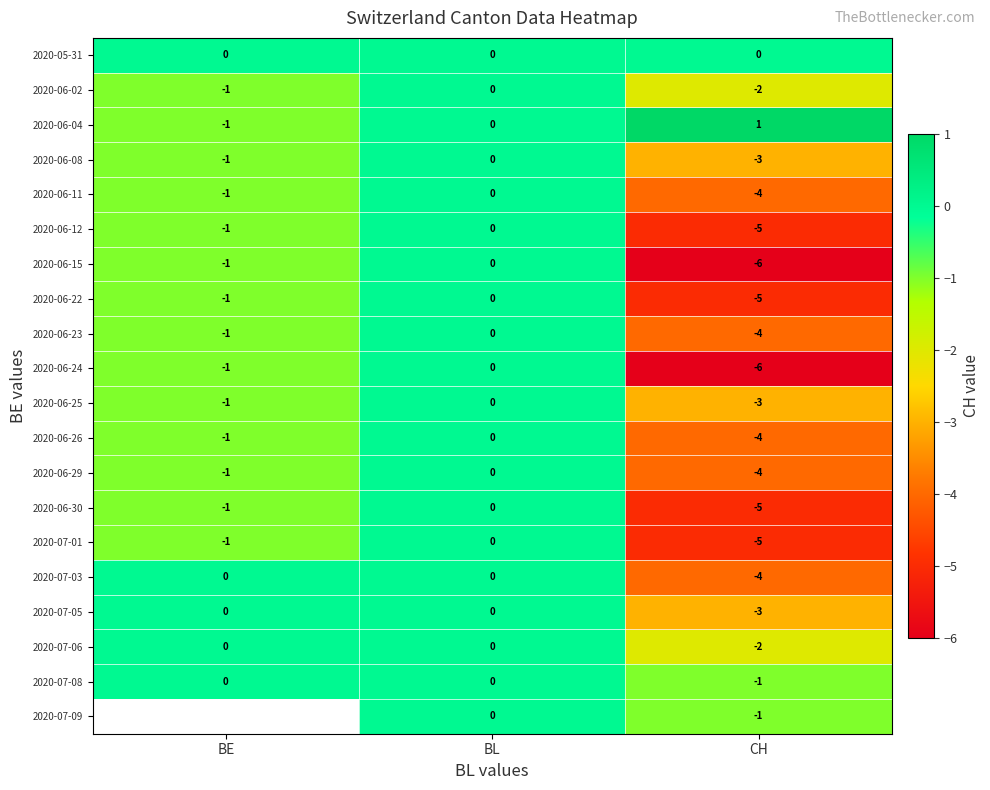

How many negative values does the 2020-07-03 series have?

1